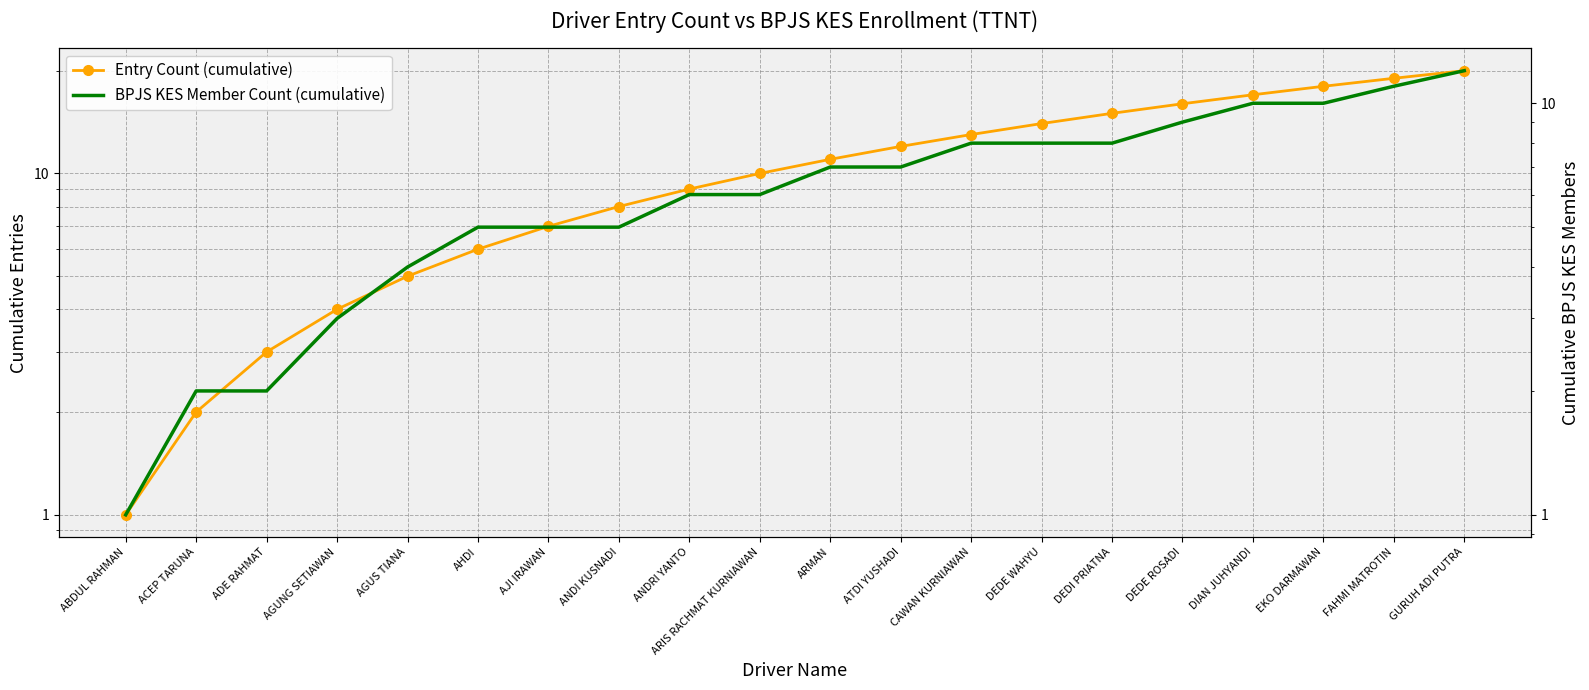

At ARMAN, list the series in order from smallest to largest.

BPJS KES Member Count (cumulative), Entry Count (cumulative)